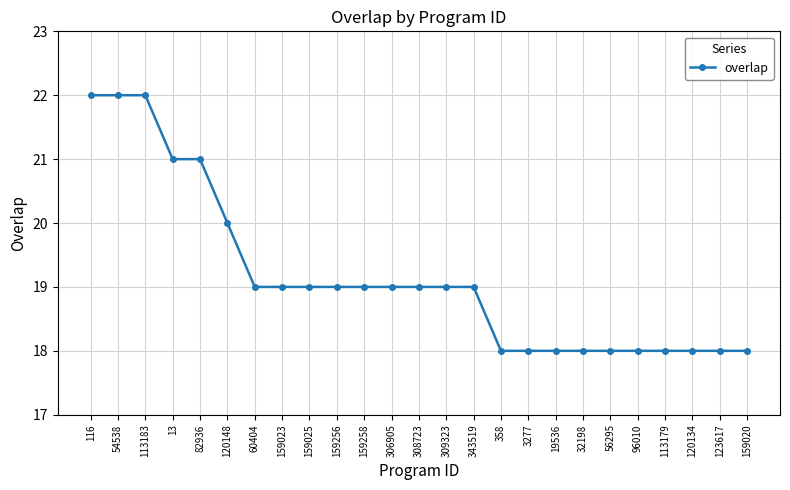

Between 309323 and 120148, which is larger?

120148